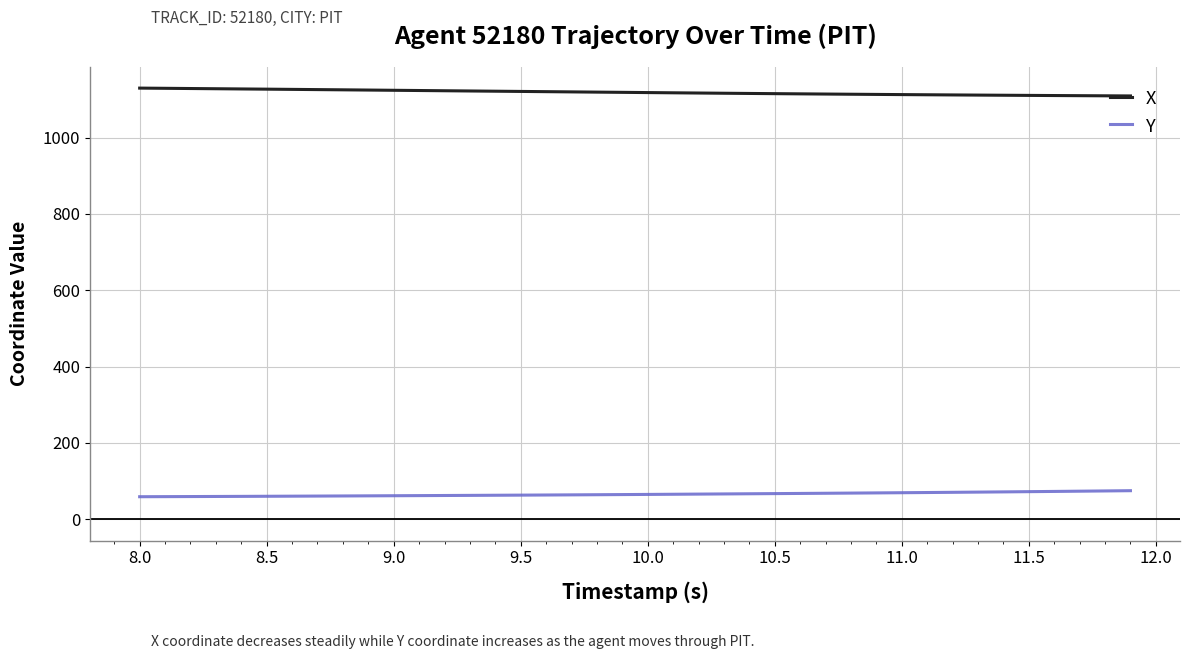

List the series in order of their peak value, lowest first.

Y, X